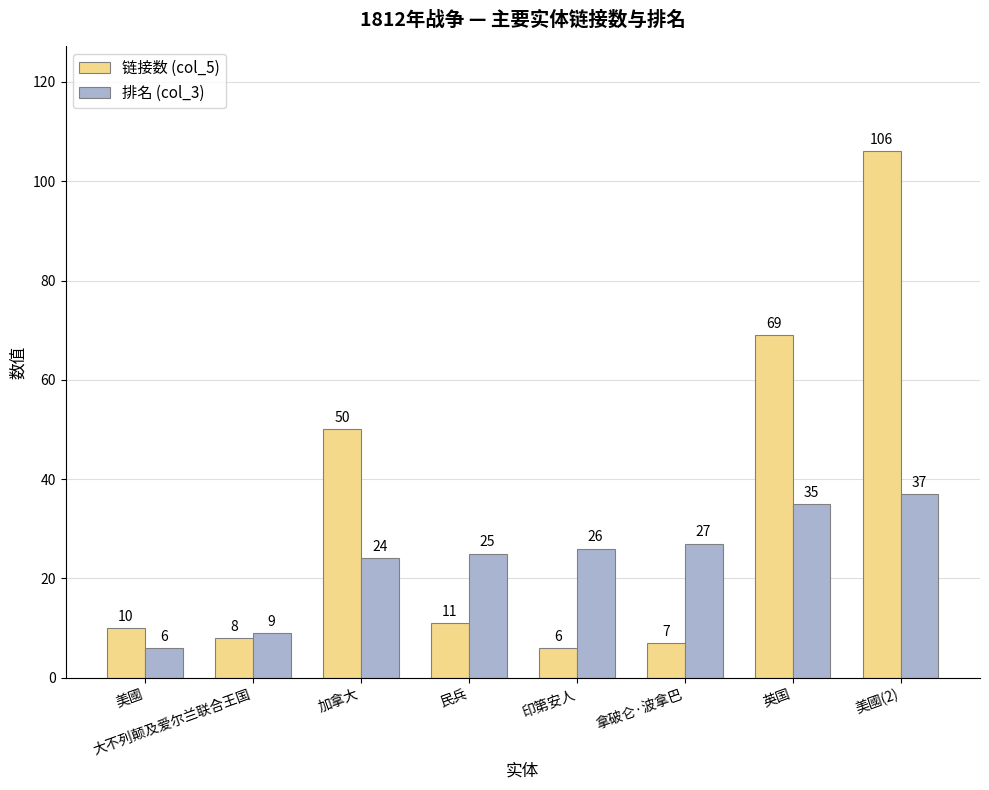

Which series has the largest range (max minus min)?

链接数 (col_5)